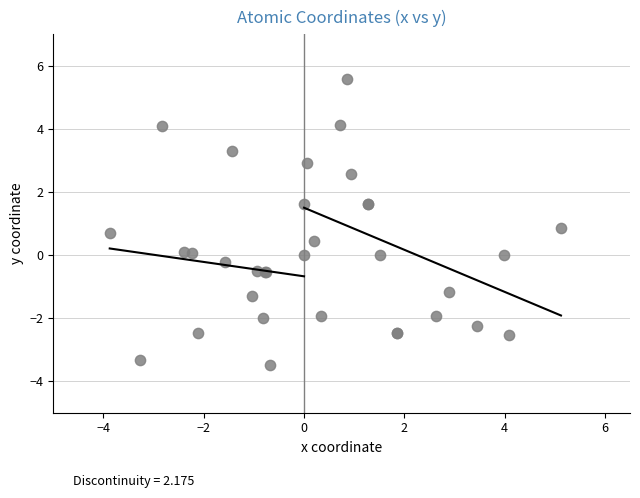

What Y value in the scatter plot is closest to 1?

0.8